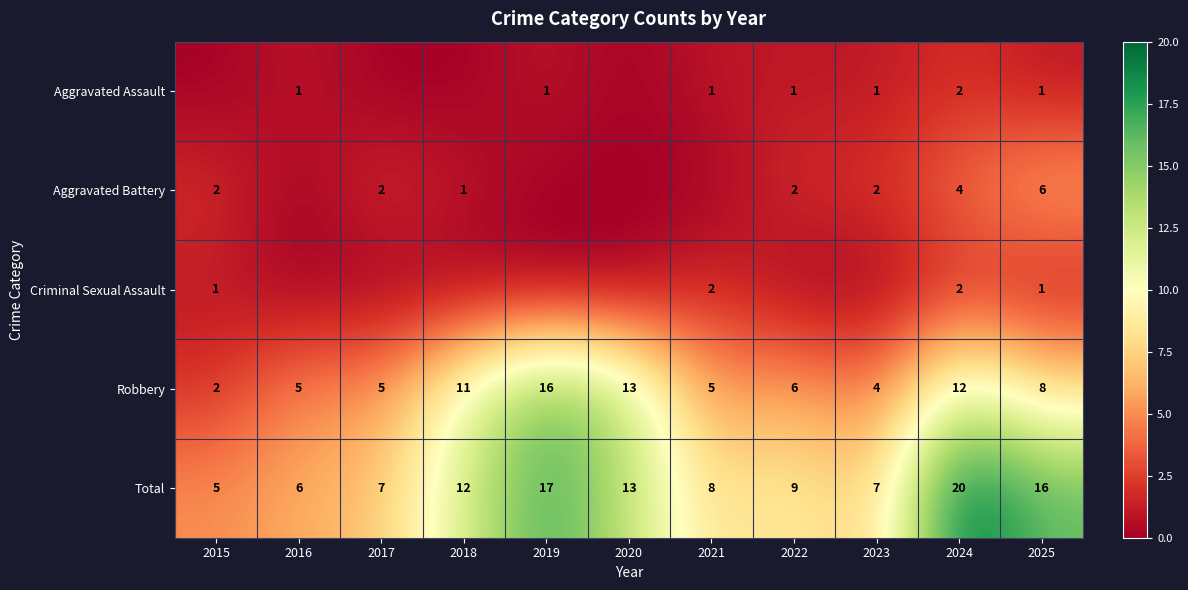

What is the difference between the Total values at 2016 and 2021?

2